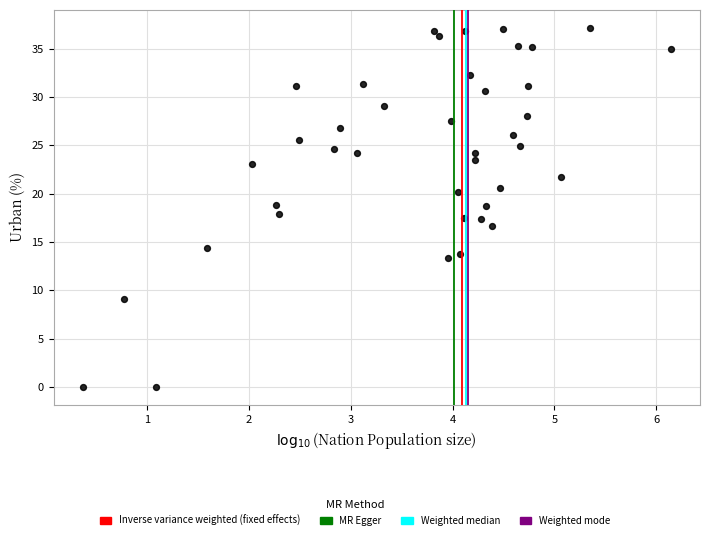

What is the range of Y values (max minus min)?

37.2